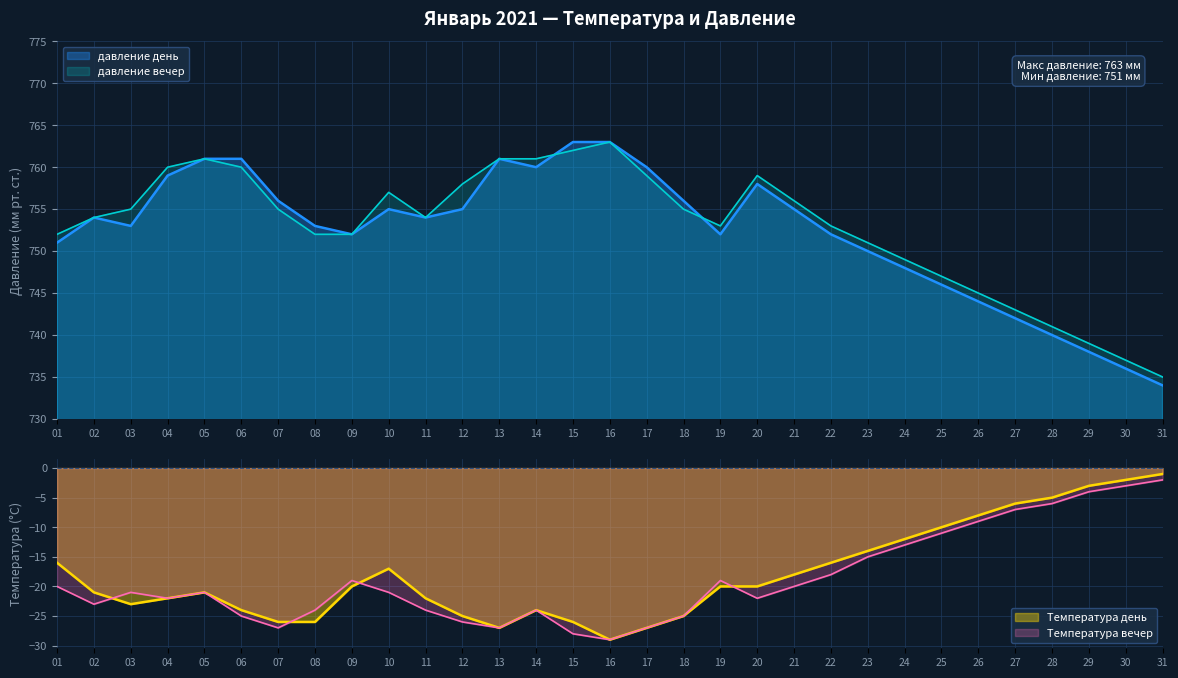

What is the difference between the second highest and second lowest values in the Температура день series?

25